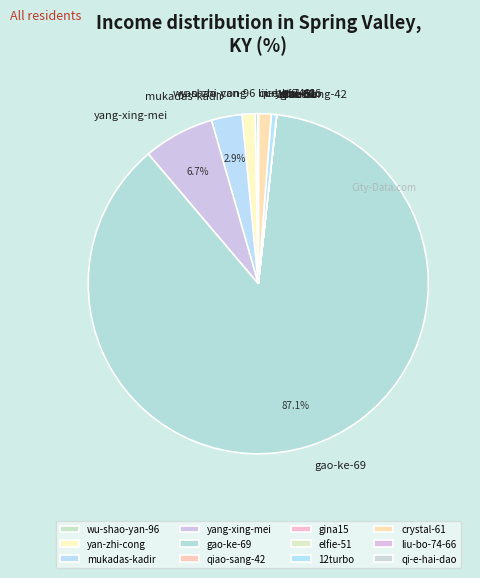

Is elfie-51 the majority of the pie?

No